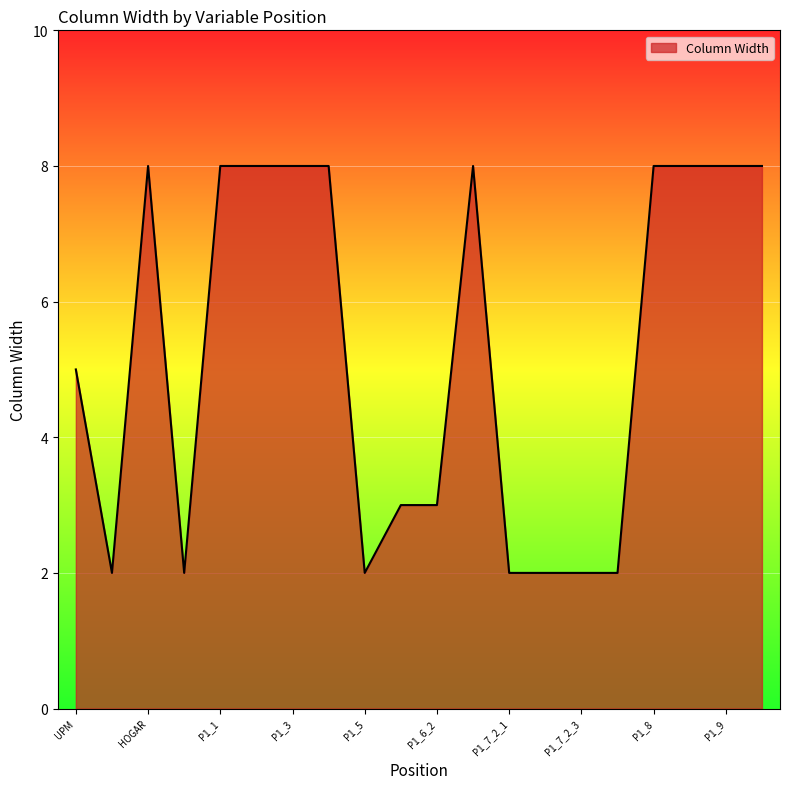

What is the difference between the maximum and minimum values?

6